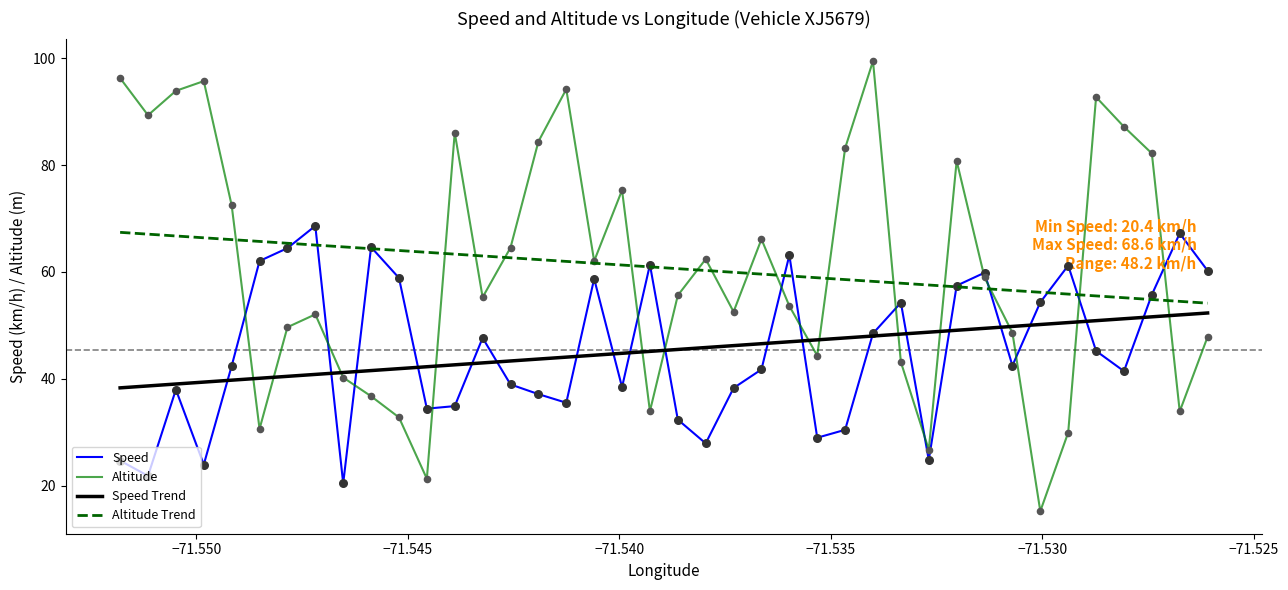

Which series has the widest spread of values?

Altitude